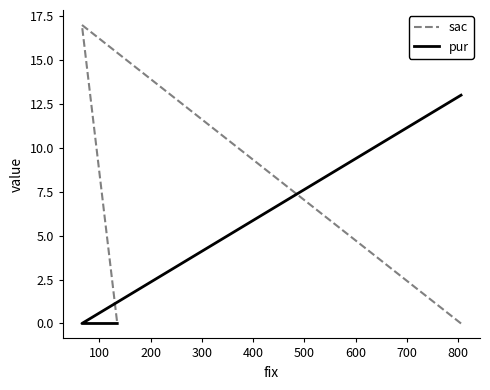

What is the value of the sac point at the 2nd from the left?

17